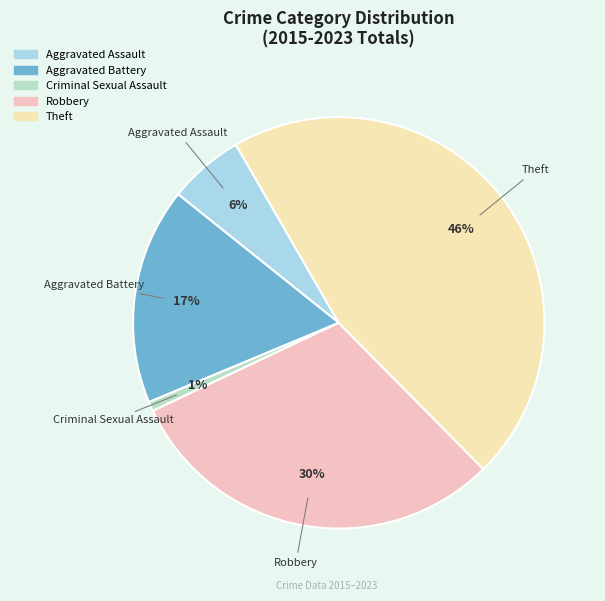

To the nearest percent, what percentage of the pie is Theft?

46%